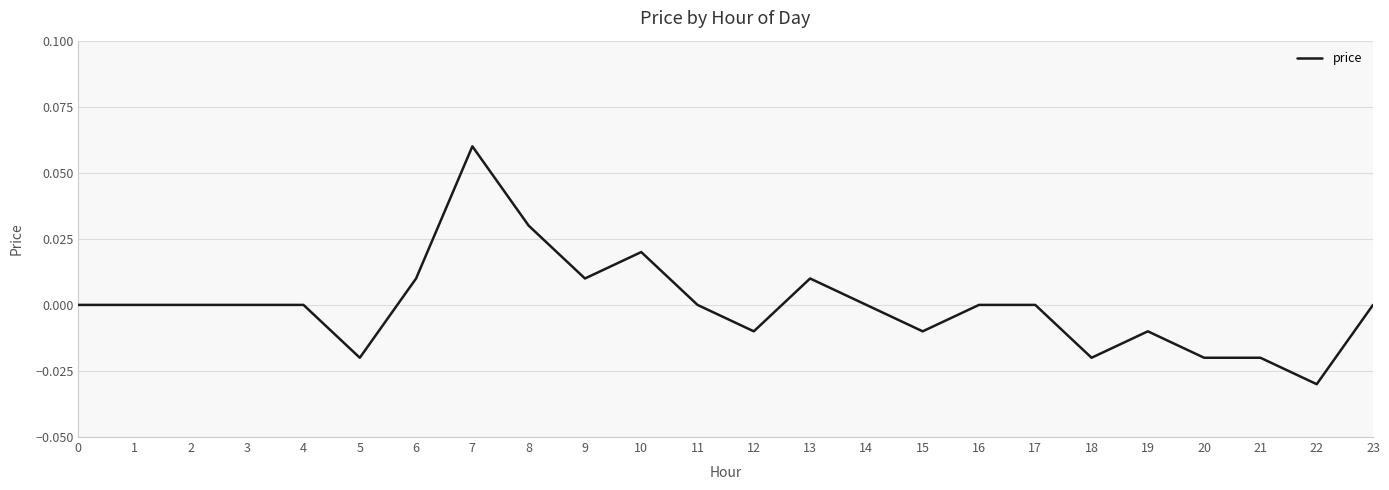

The value at 17 is 0.0. True or false?

True